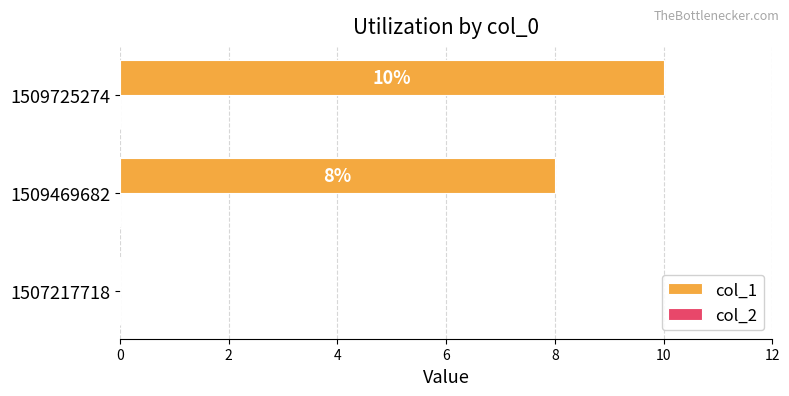

Is it true that the value at 1509725274 is 6?

False